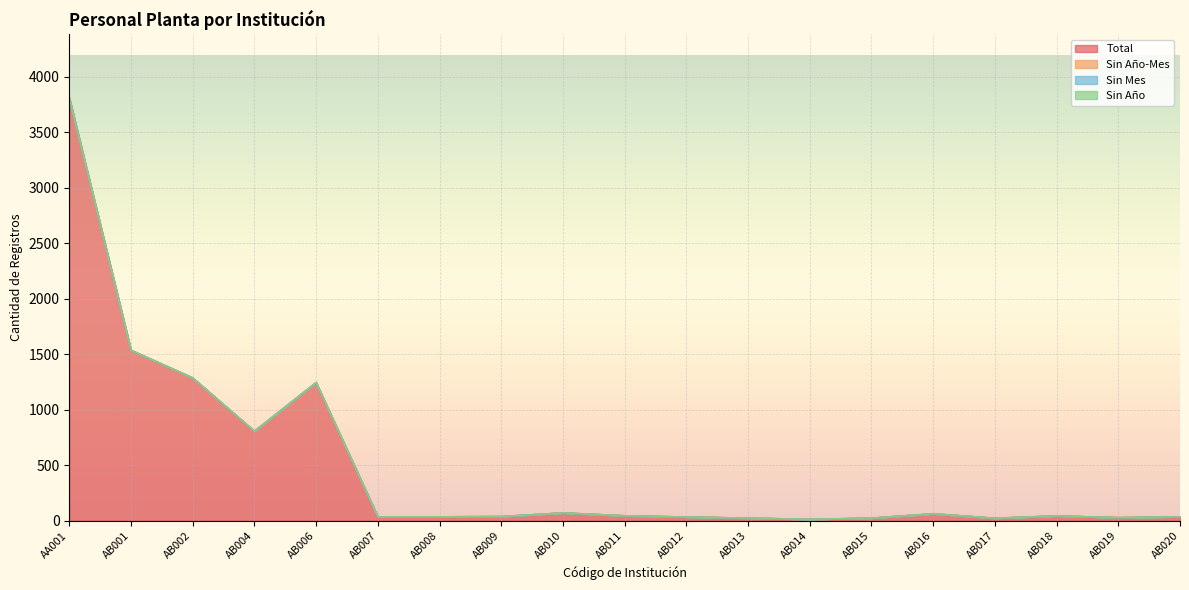

True or false: Sin Año and Sin Mes cross at least once.

False